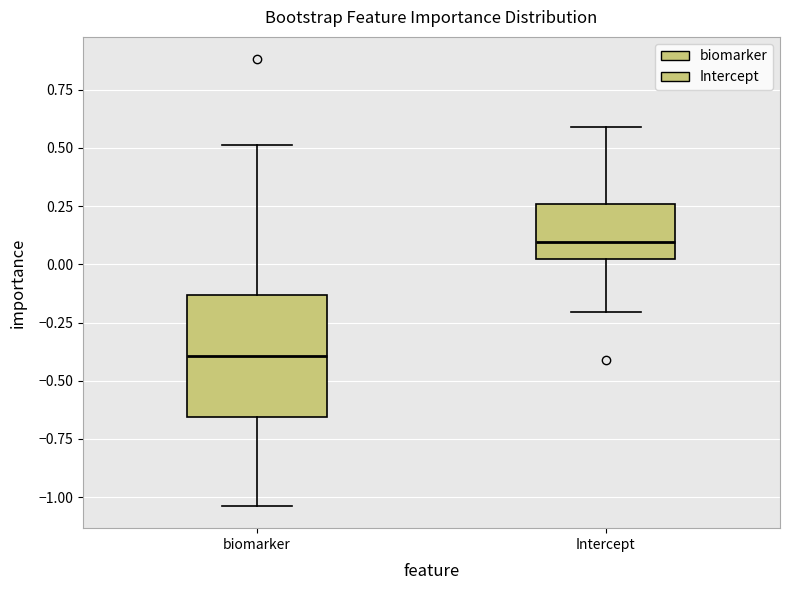

Which box's median line is the highest?

Intercept